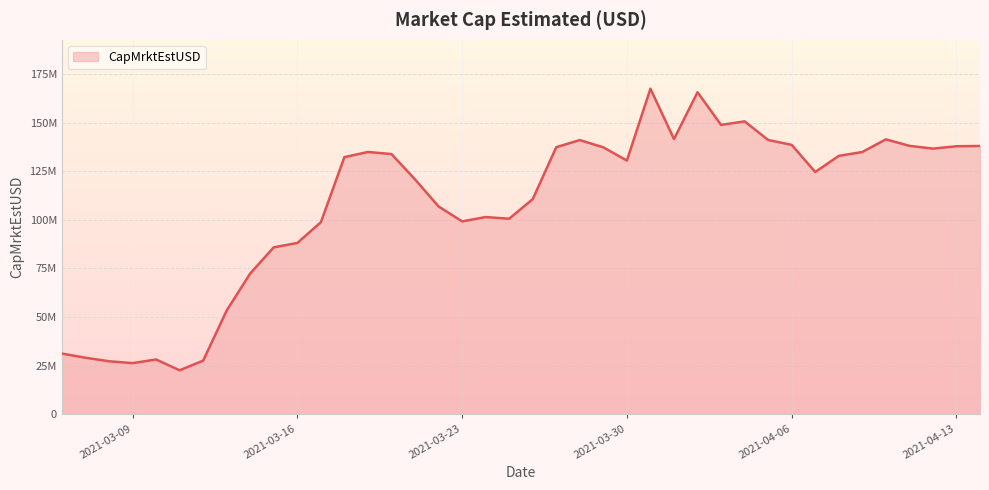

What is the label of the 31st point from the right?

2021-03-15